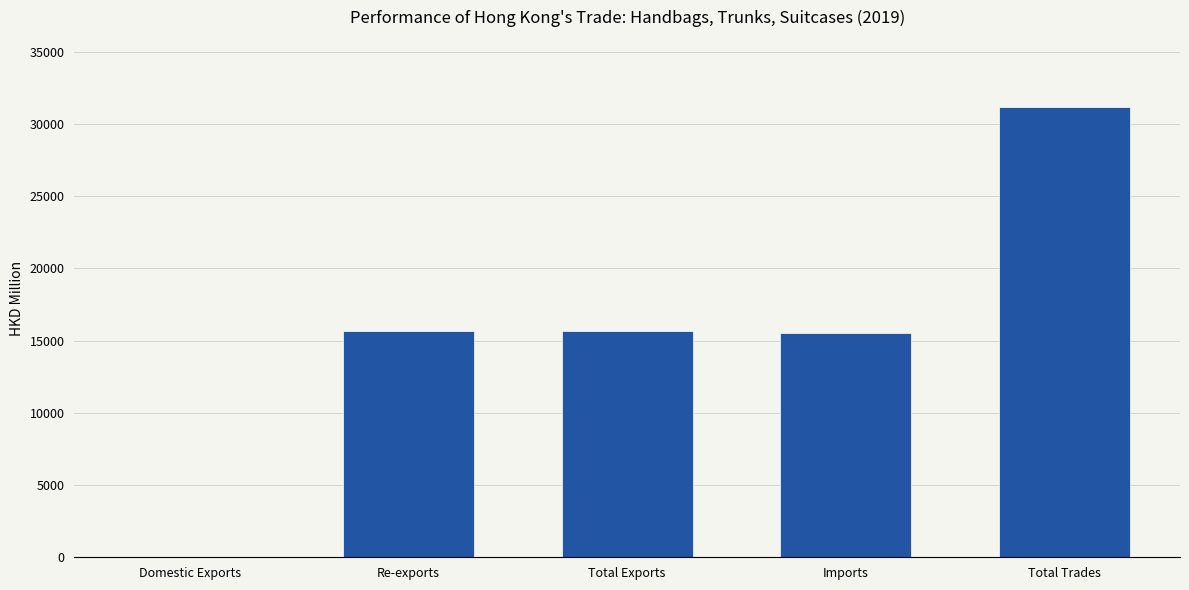

How many series are shown in this chart?

1